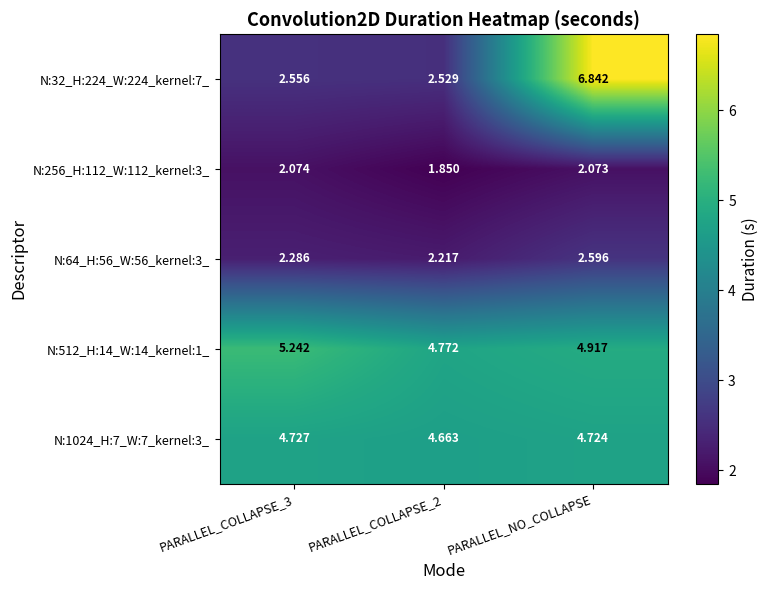

At which category is the sum across all series the highest?

PARALLEL_NO_COLLAPSE